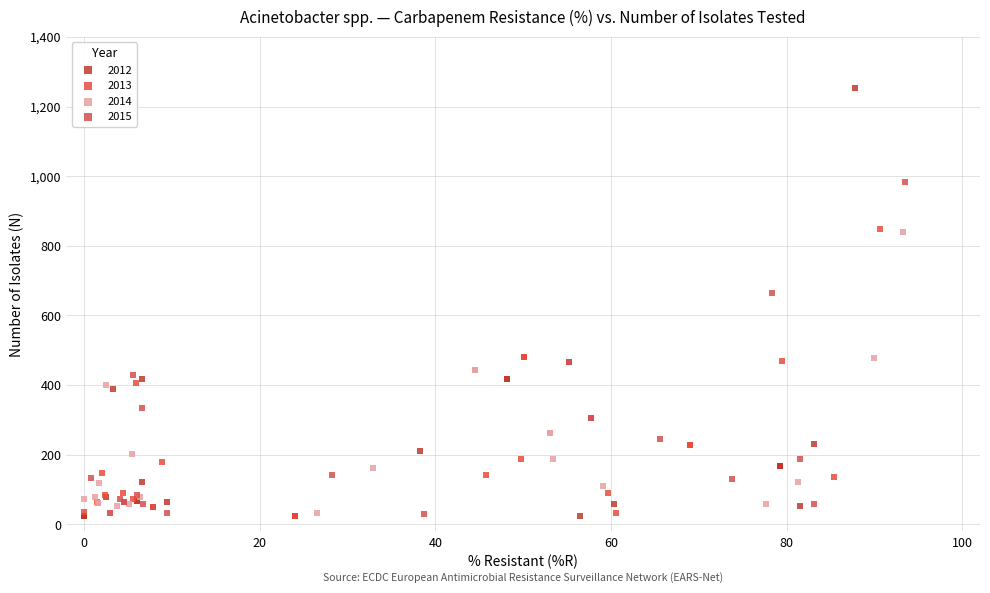

Which series reaches the maximum Y coordinate?

2012